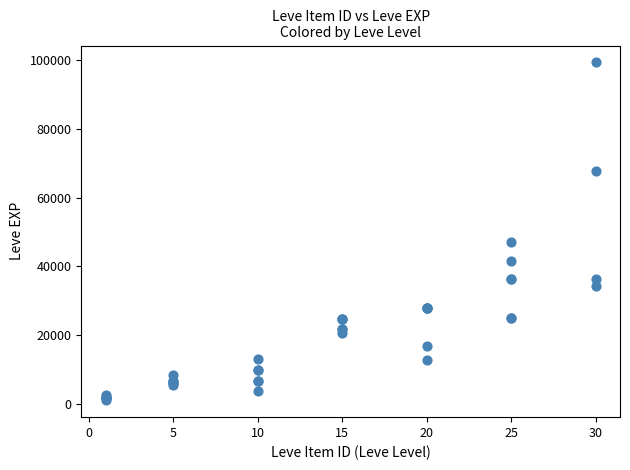

What Y value in the scatter plot is closest to 50190?

47200